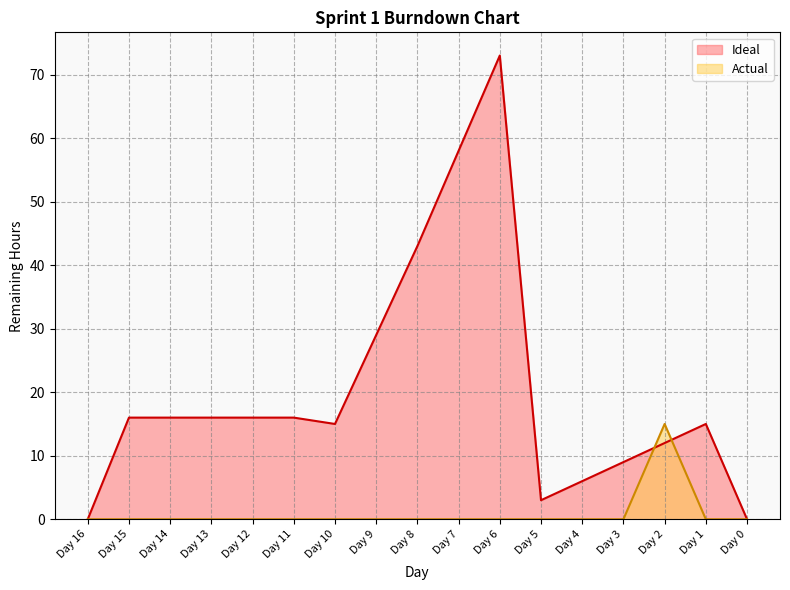

At which category is the sum across all series the highest?

Day 6